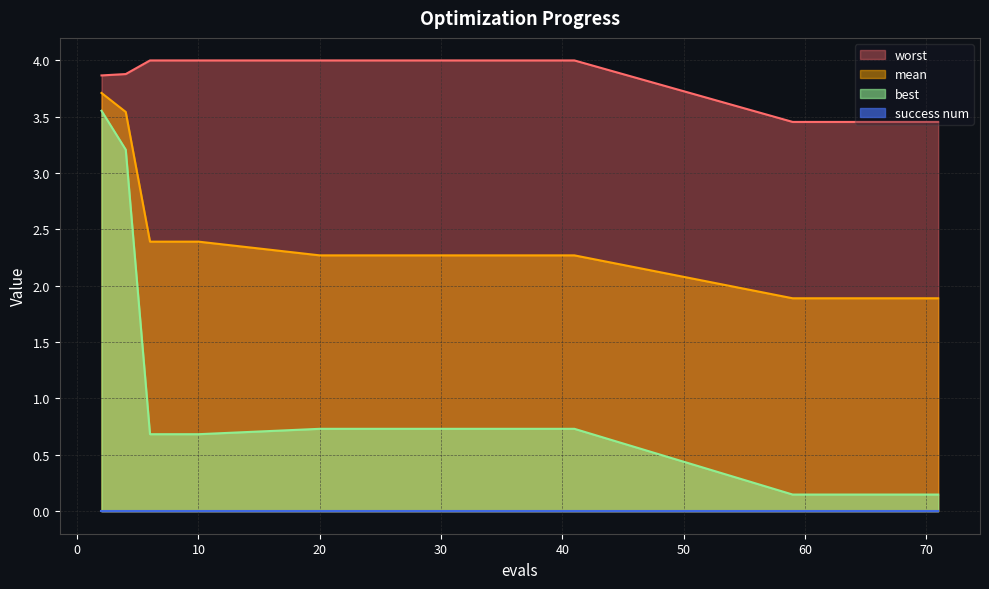

Which series has the largest total across all categories?

worst